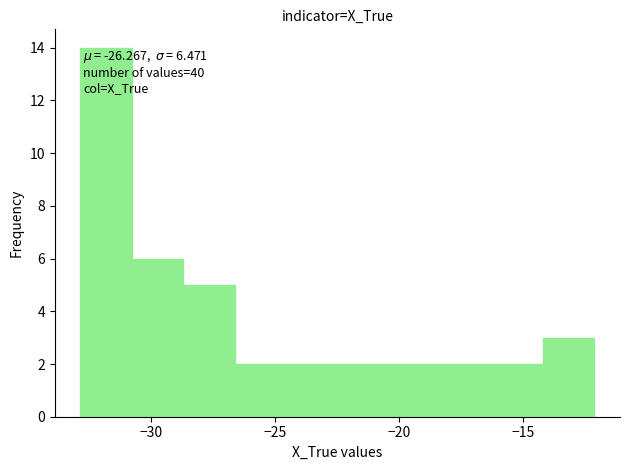

Over which range of the x-axis is the bar tallest?

-33.0 to -31.0